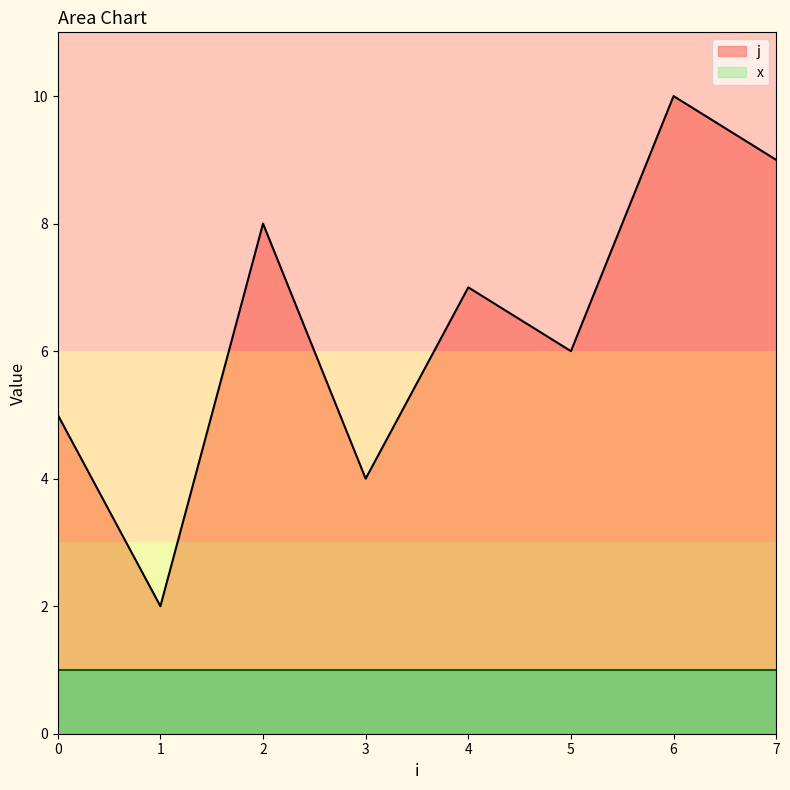

What is the average value?

6